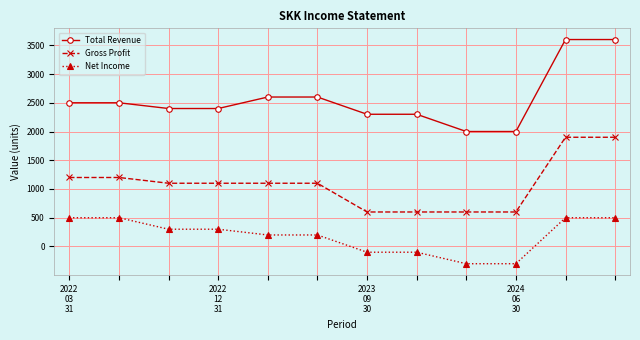

True or false: Net Income and Total Revenue cross at least once.

False